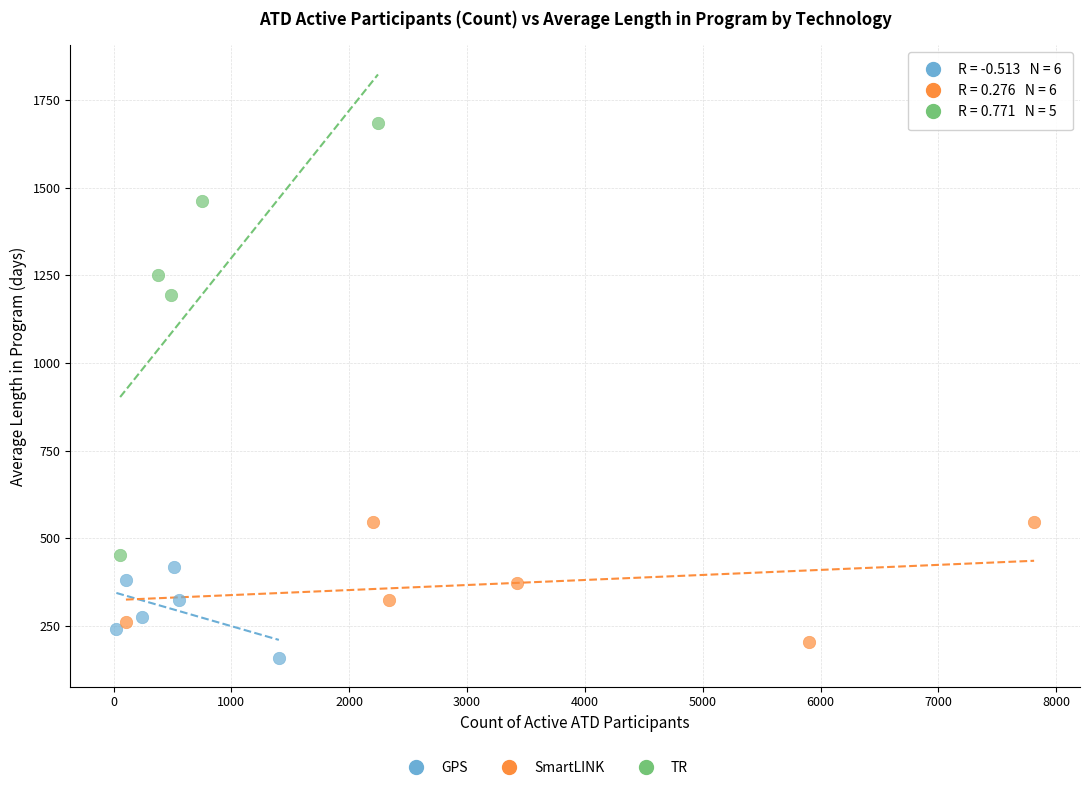

Which series has the largest Y range (max minus min)?

TR